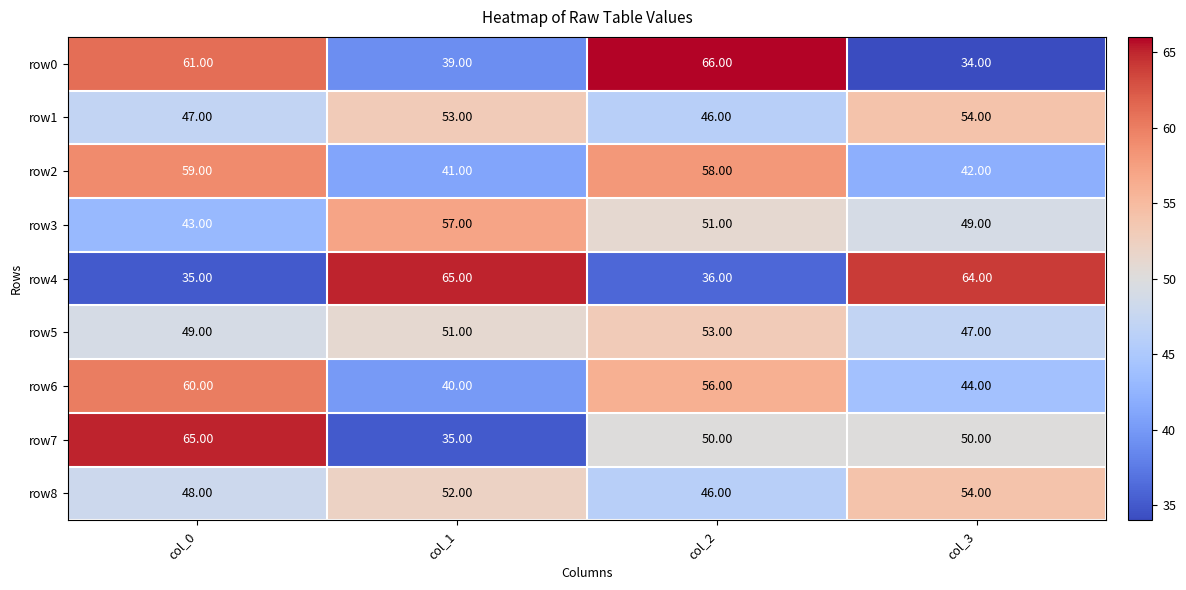

Rank the series at col_0 from highest to lowest value.

row7, row0, row6, row2, row5, row8, row1, row3, row4